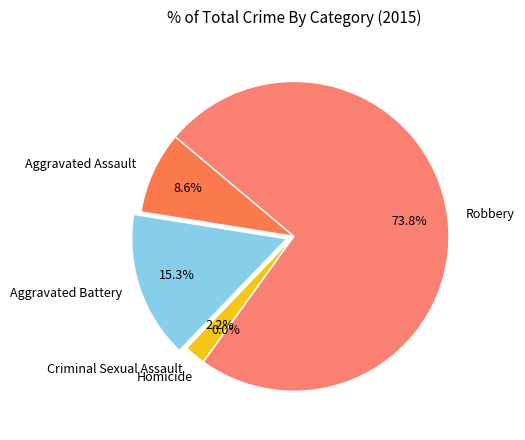

To the nearest percent, what portion does Aggravated Assault represent?

9%